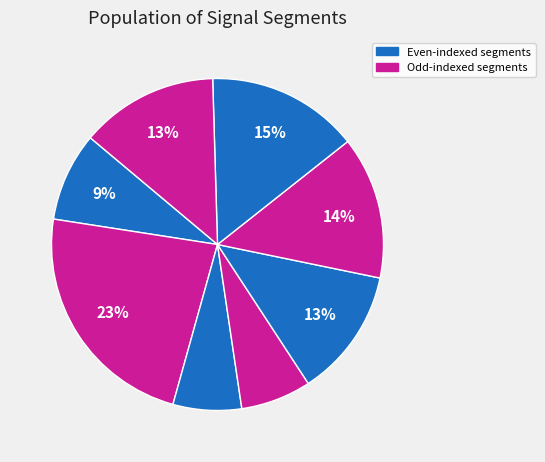

To the nearest percent, what is the difference between the largest and smallest slice percentages?

16%